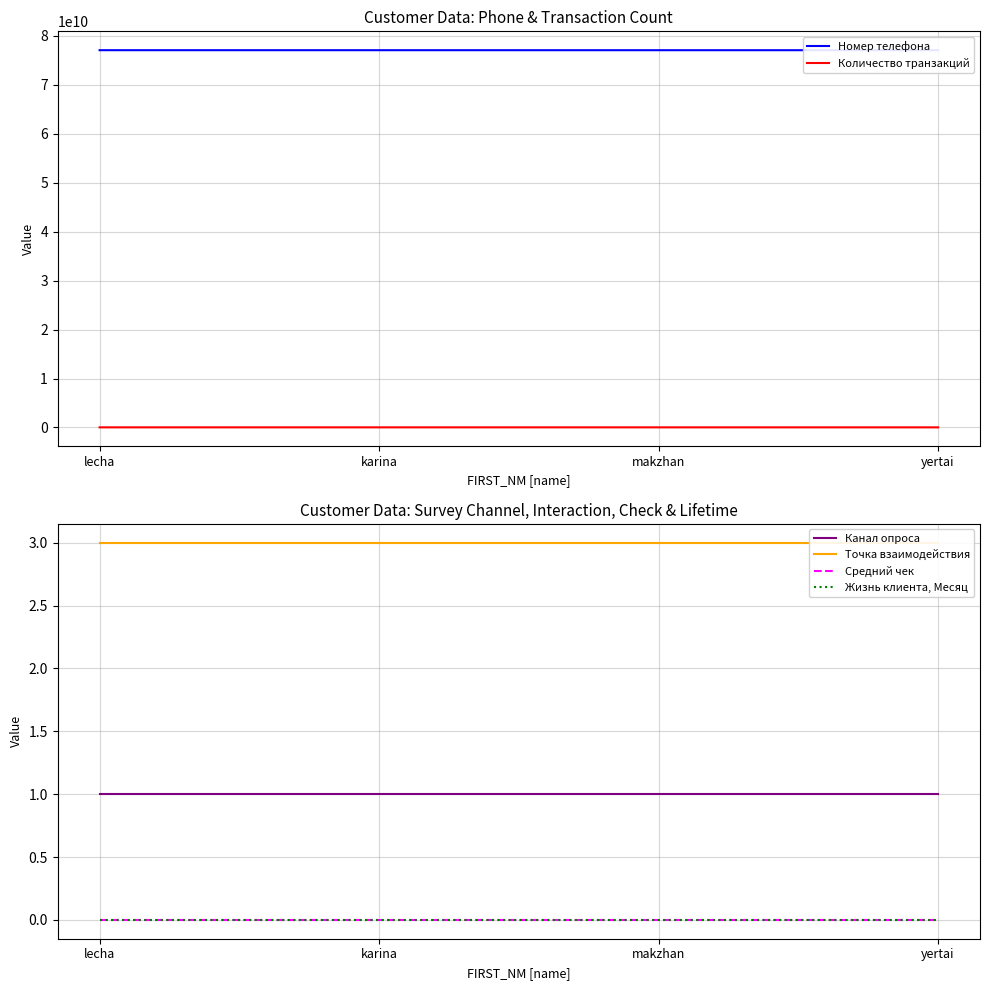

Between lecha and makzhan, which is larger?

lecha